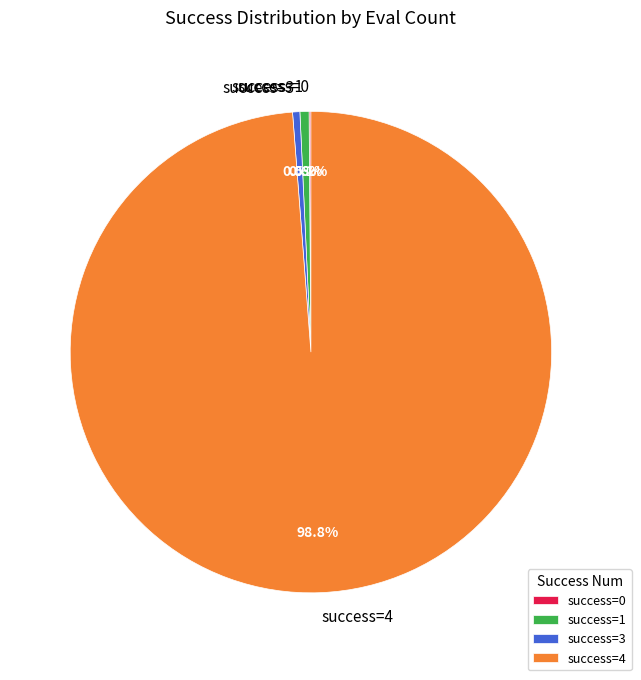

Is there any slice that represents more than half of the pie?

Yes